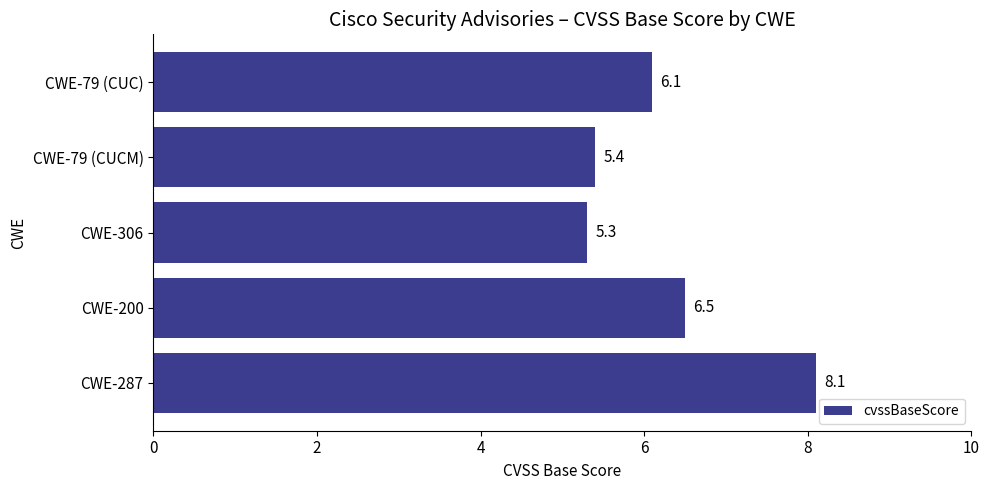

List the labels in order of value, largest first.

CWE-287, CWE-200, CWE-79 (CUC), CWE-79 (CUCM), CWE-306